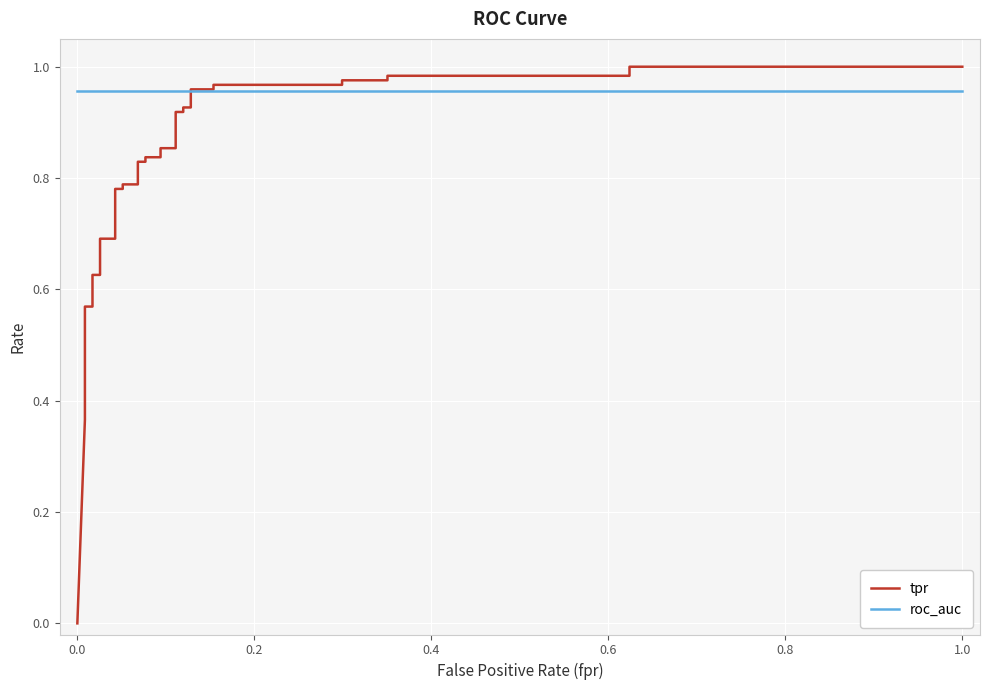

True or false: tpr has more than 2 interior local peaks.

False